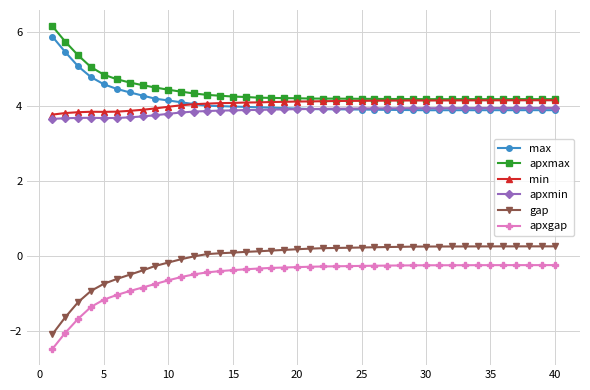

What is the value of the apxmax point at the 8th from the left?

4.6